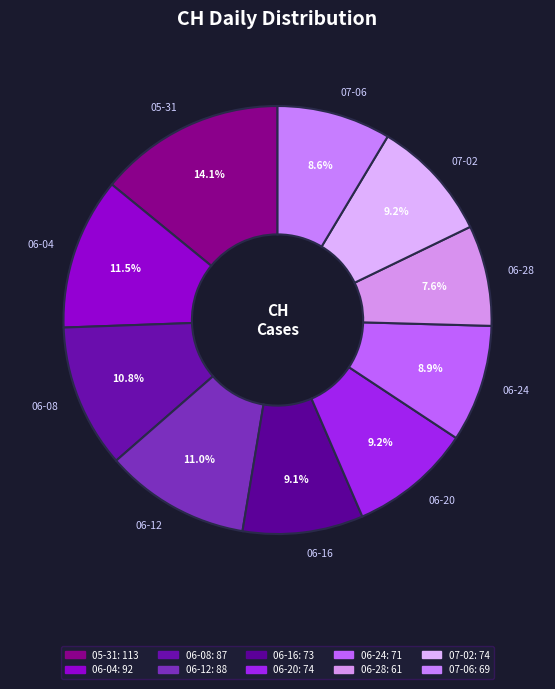

Approximately how many times larger is the value at 06-28 compared to 05-31?

0.5